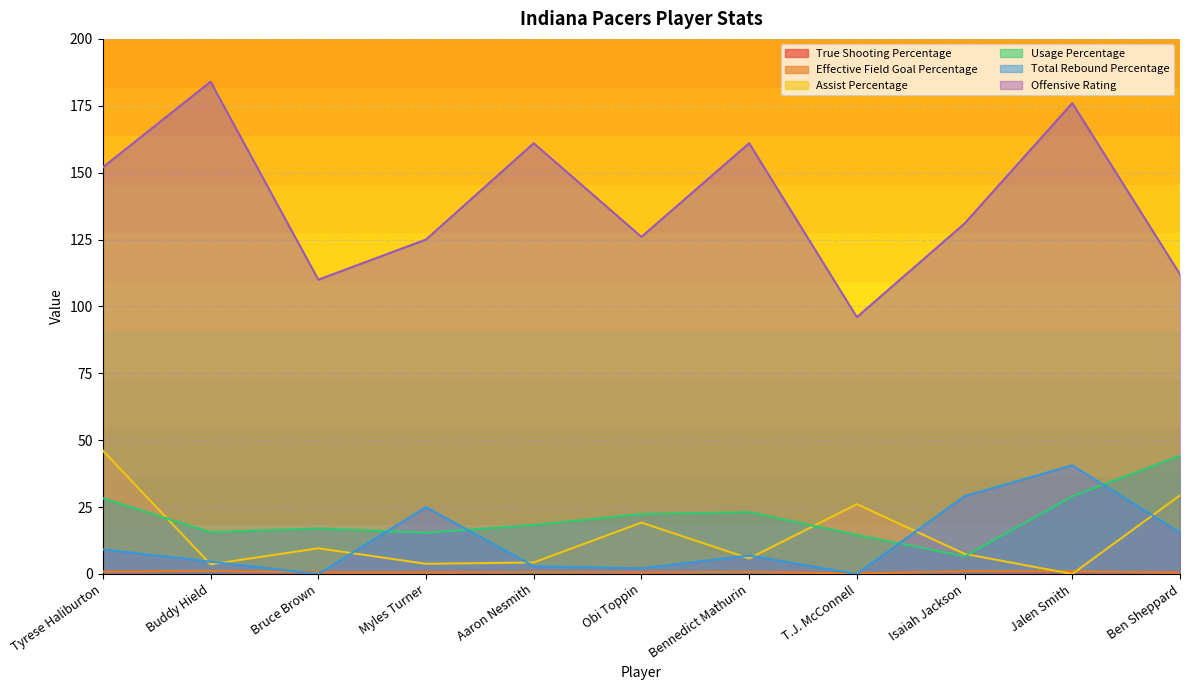

The value of Total Rebound Percentage at Obi Toppin is 2.1. True or false?

True